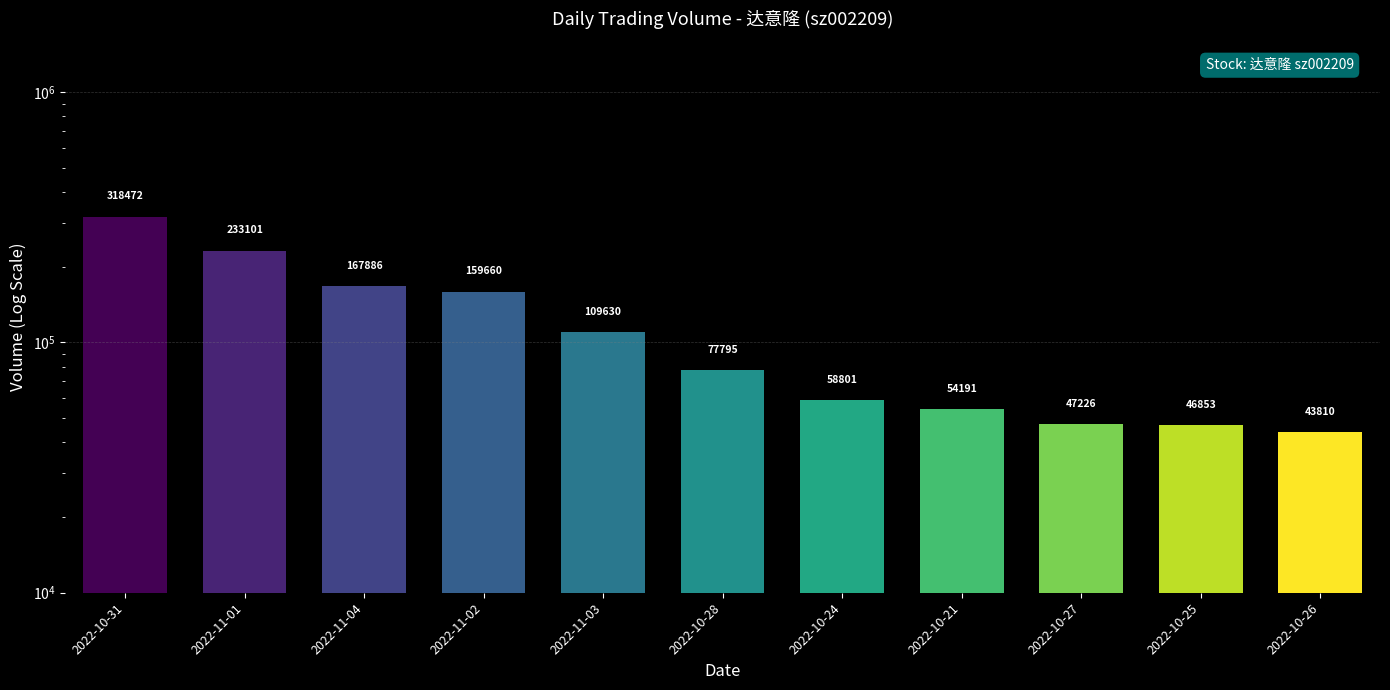

What is the change in value from 2022-10-27 to 2022-10-26?

-3416